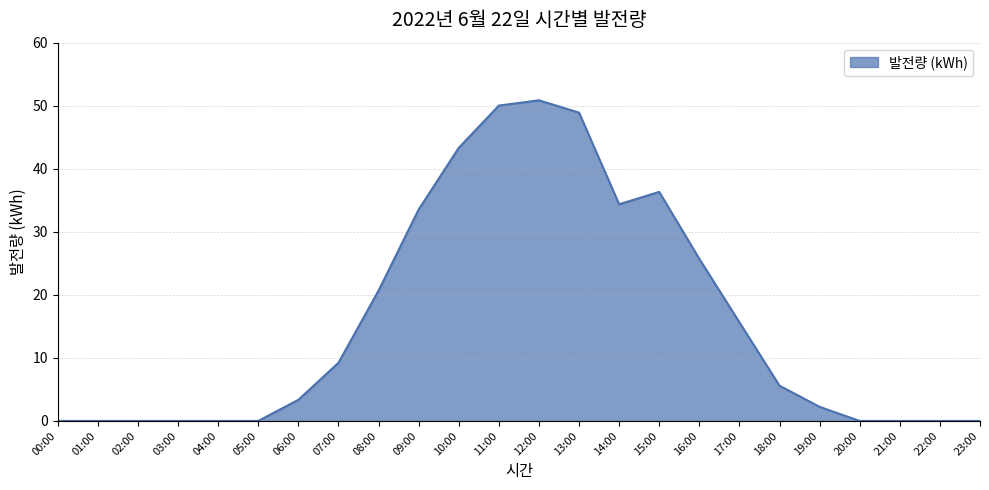

Which has a higher value, 17:00 or 18:00?

17:00